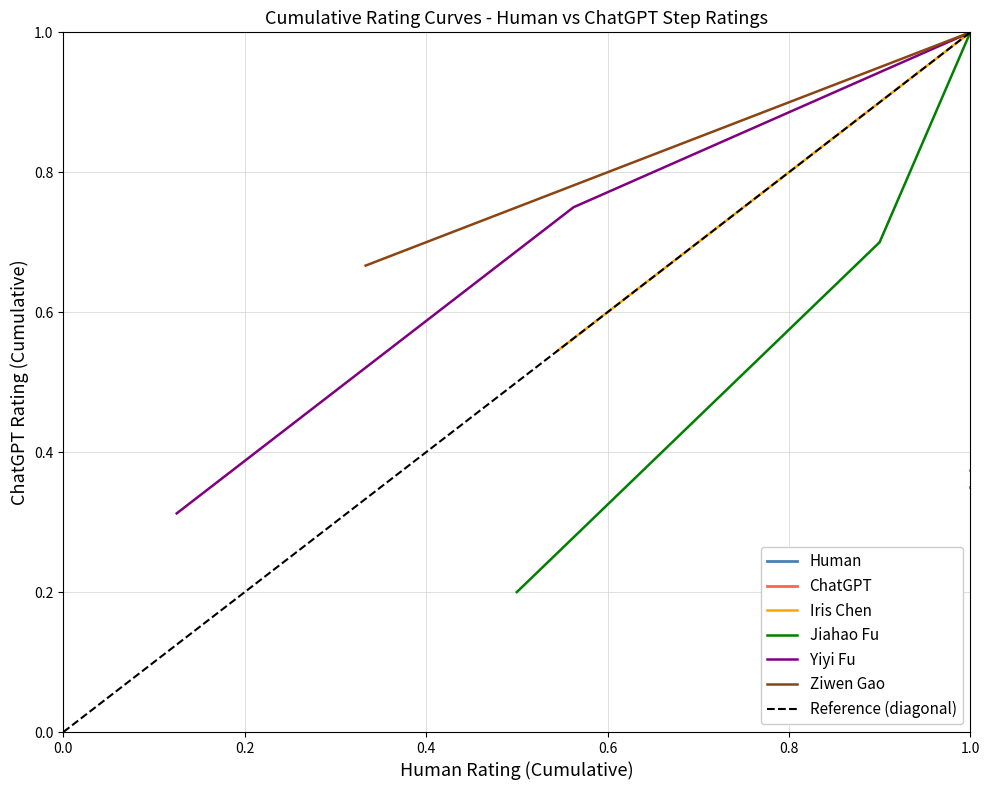

Count the Human values in the range 1 to 3.

40